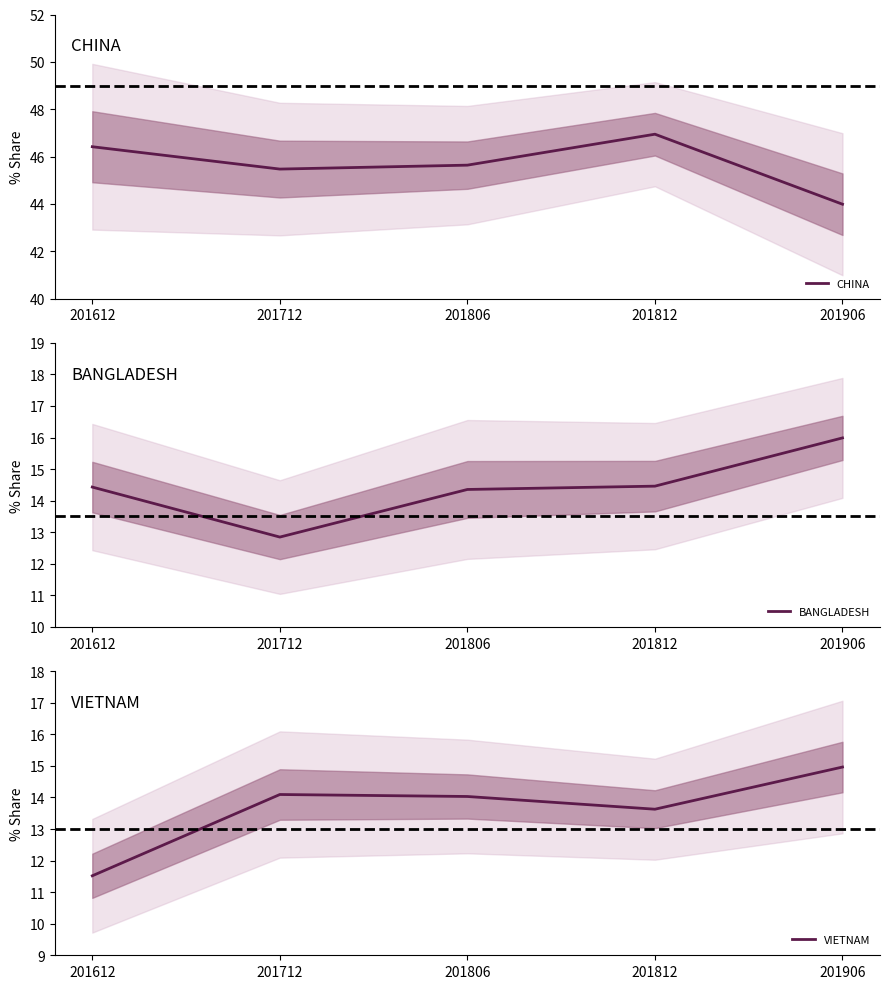

Does the chart have visible grid lines?

No